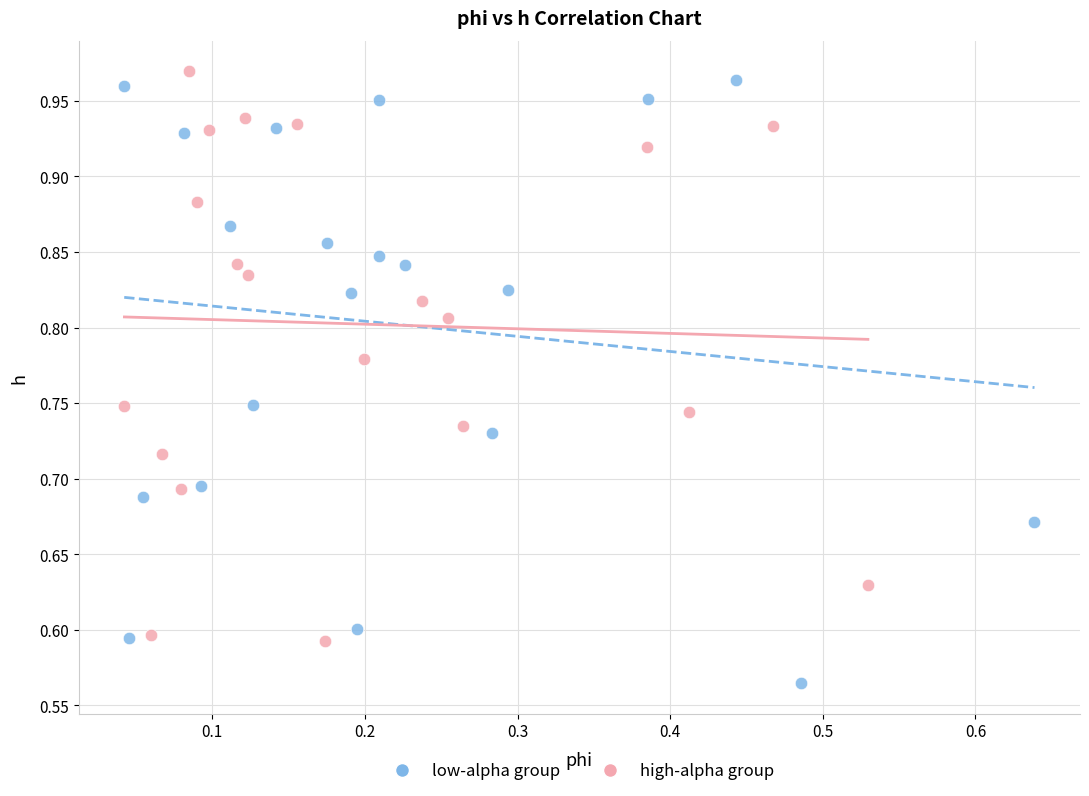

Which series has the widest spread of Y values?

low-alpha group